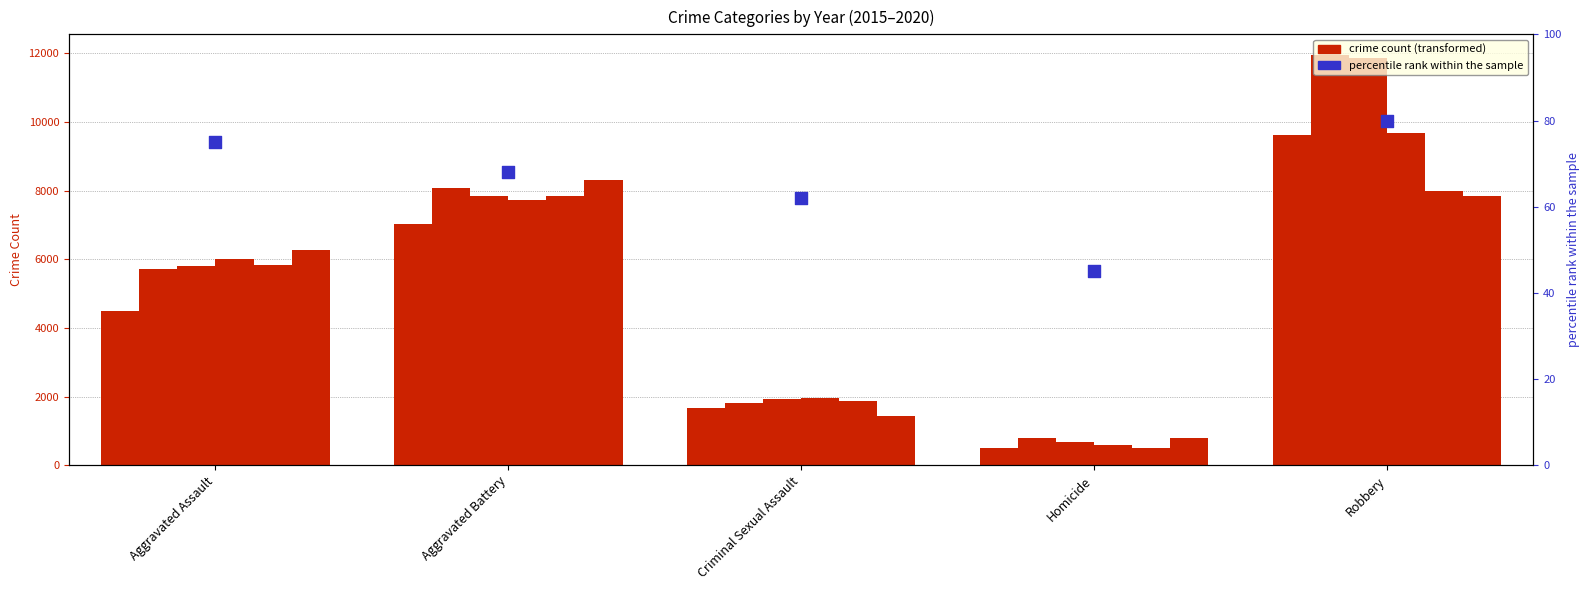

What is the total value across all series at Aggravated Assault?

34089